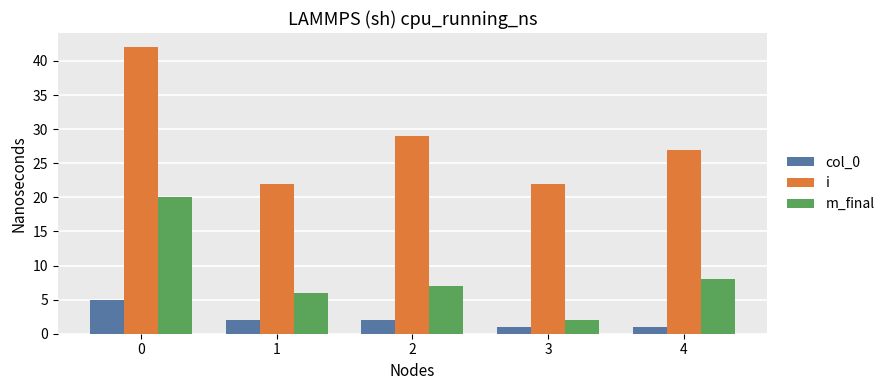

How many series are shown in this chart?

3